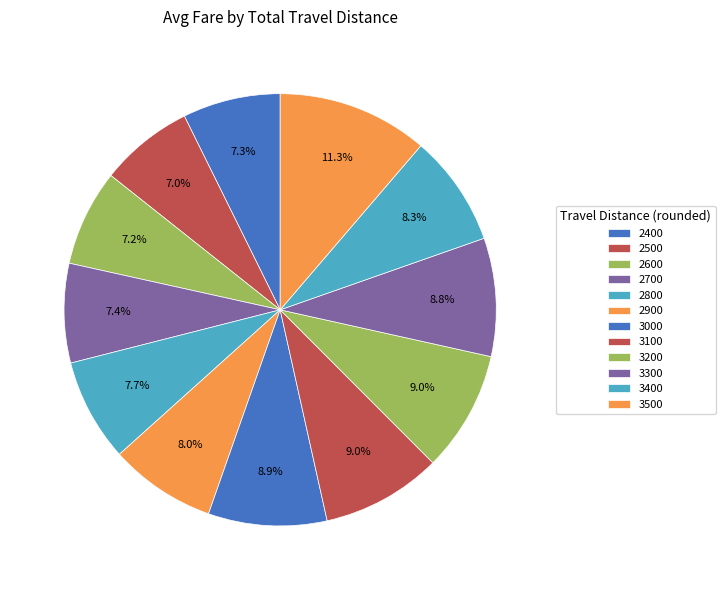

What is the total percentage of 2400 and 2500?

14.3%